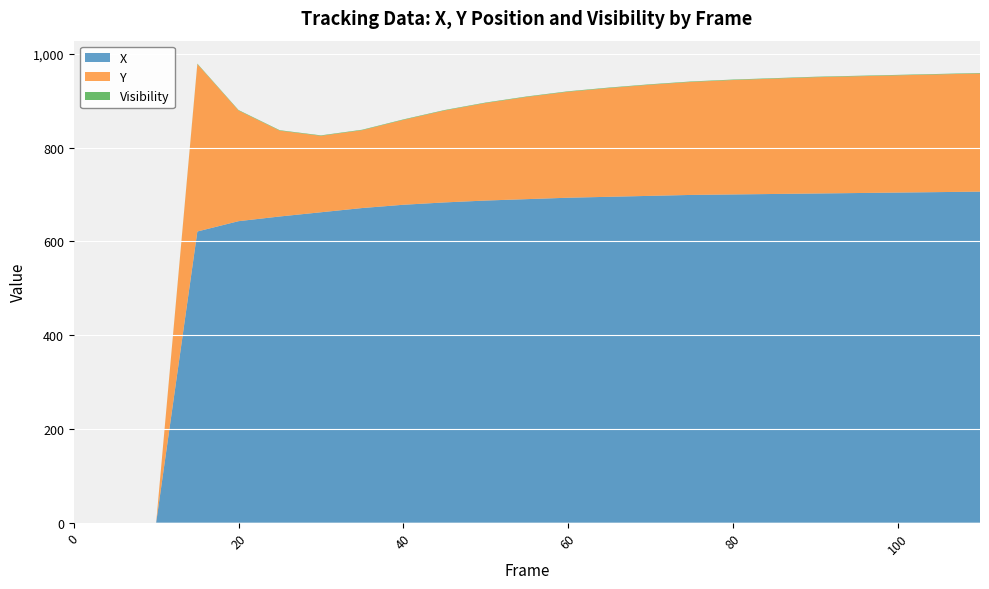

Reading right to left, list all the values displayed in this chart.

X: 110=706	105=705	100=704	95=703	90=702	85=701	80=700	75=699	70=697	65=695	60=693	55=690	50=687	45=683	40=678	35=671	30=662	25=653	20=643	15=621	10=0	5=0	0=0
Y: 110=252	105=251	100=250	95=249	90=248	85=246	80=244	75=241	70=237	65=232	60=226	55=218	50=208	45=196	40=181	35=166	30=163	25=183	20=236	15=357	10=0	5=0	0=0
Visibility: 110=1	105=1	100=1	95=1	90=1	85=1	80=1	75=1	70=1	65=1	60=1	55=1	50=1	45=1	40=1	35=1	30=1	25=1	20=1	15=1	10=0	5=0	0=0